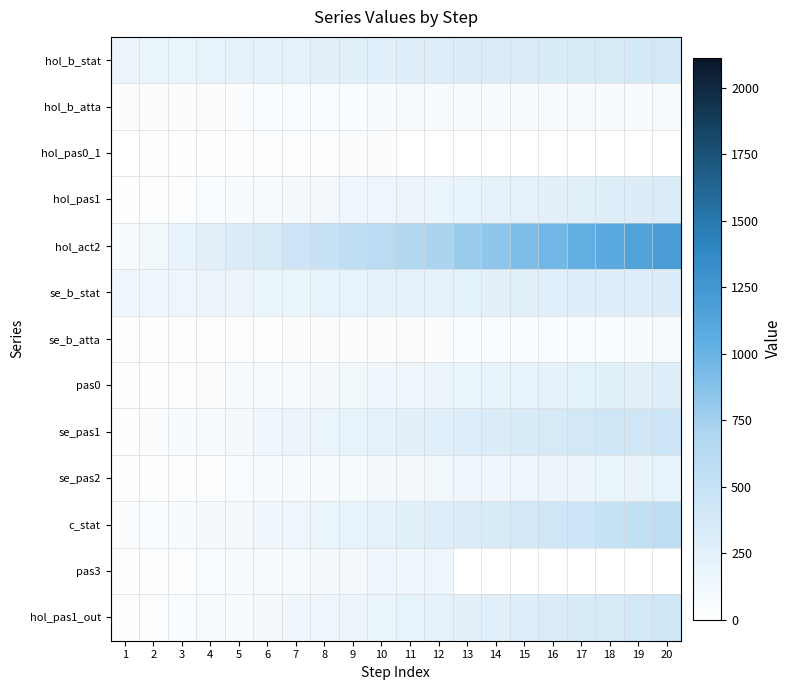

At which label is hol_pas1_out closest to 211?

11